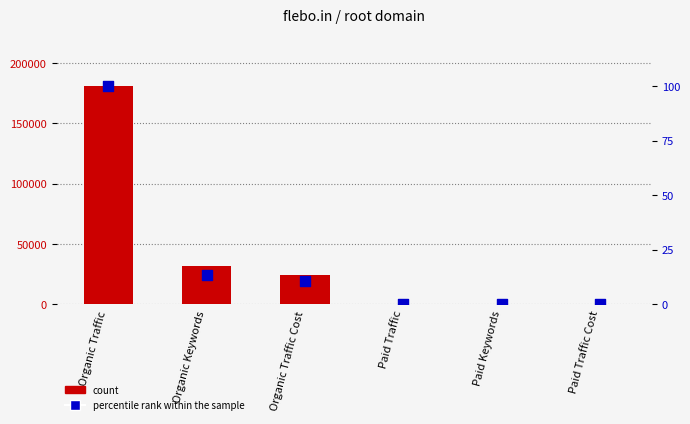

Which series has the largest total across all categories?

count